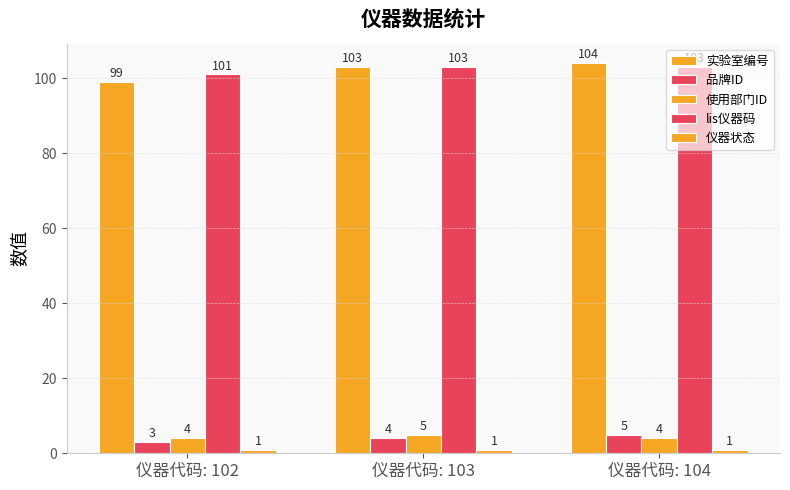

How many distinct data groups are displayed?

5